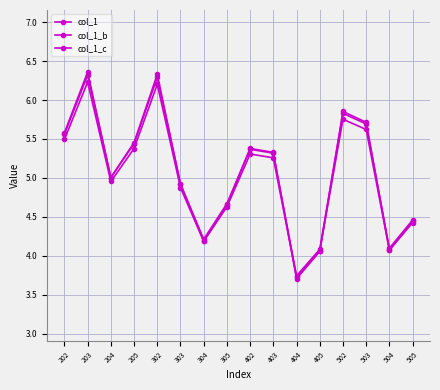

How many values in the col_1_b series exceed 5?

8